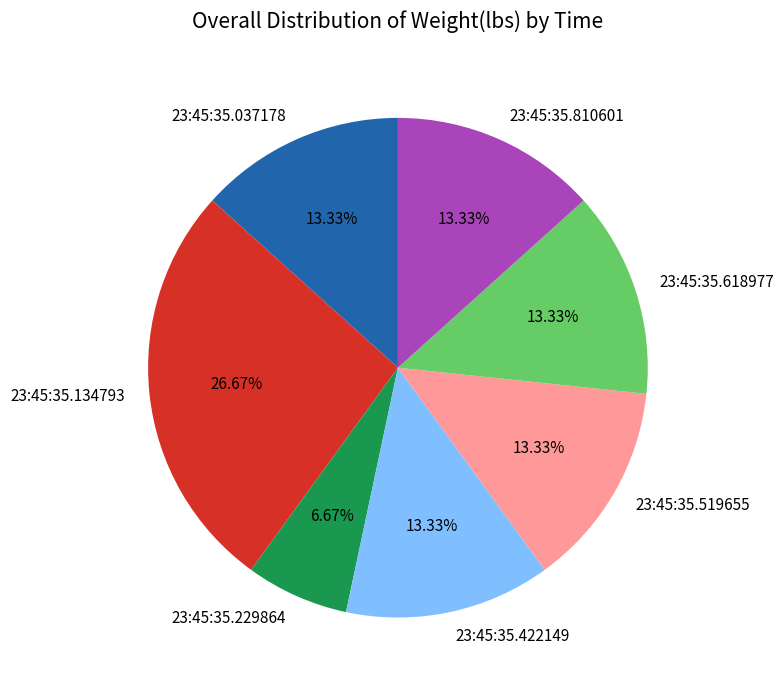

Which slice is the largest?

23:45:35.134793